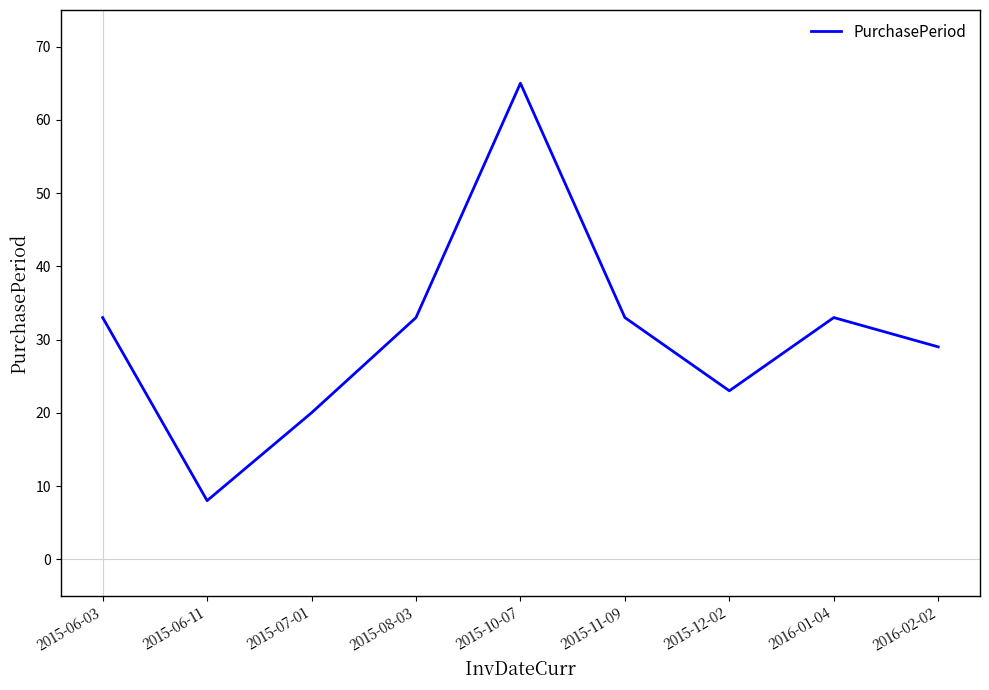

Reading right to left, transcribe all the data shown in this chart.

29	33	23	33	65	33	20	8	33